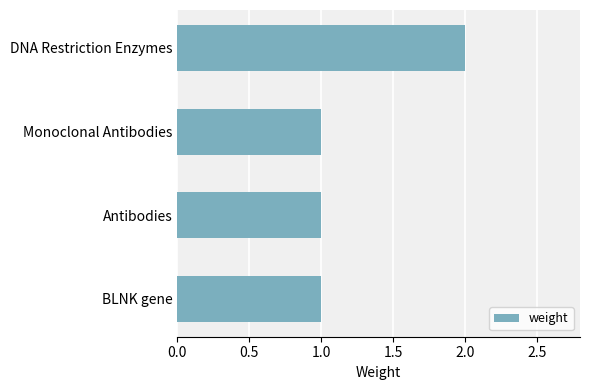

Reading bottom to top, transcribe all the data shown in this chart.

BLNK gene=1	Antibodies=1	Monoclonal Antibodies=1	DNA Restriction Enzymes=2